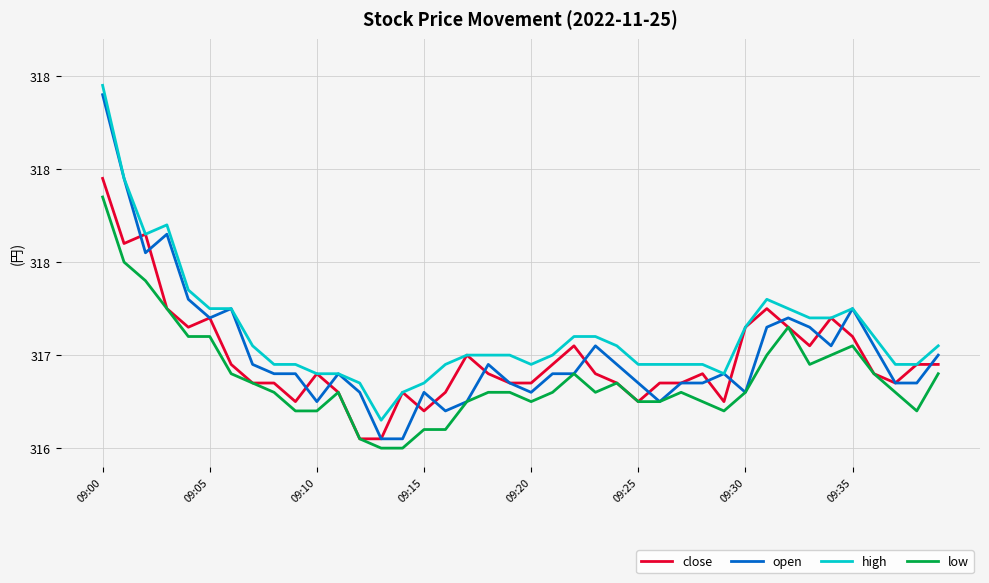

Which series has the largest range (max minus min)?

open